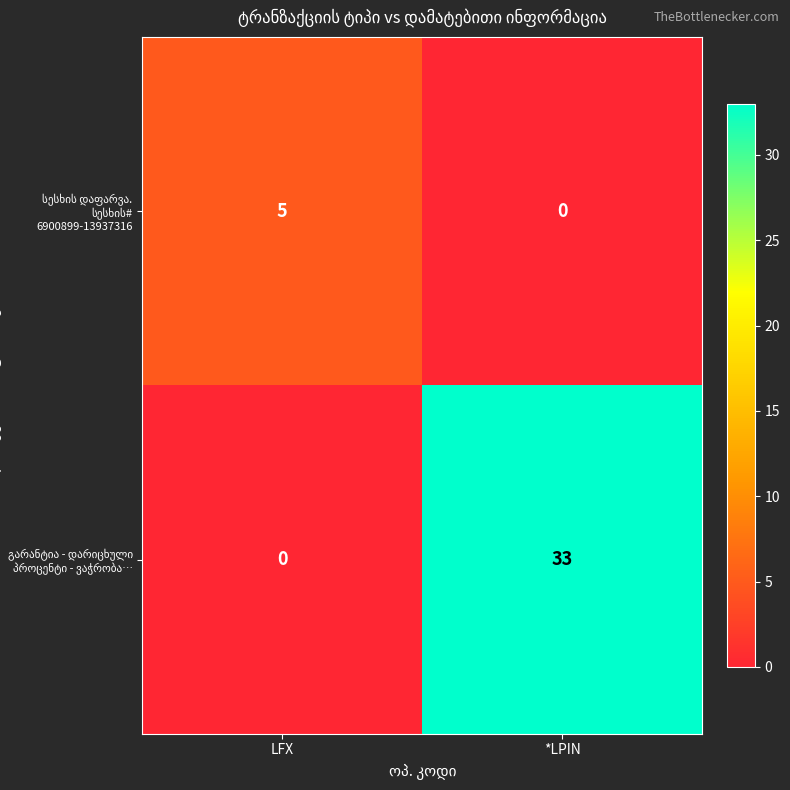

What is the total value across all series at LFX?

5